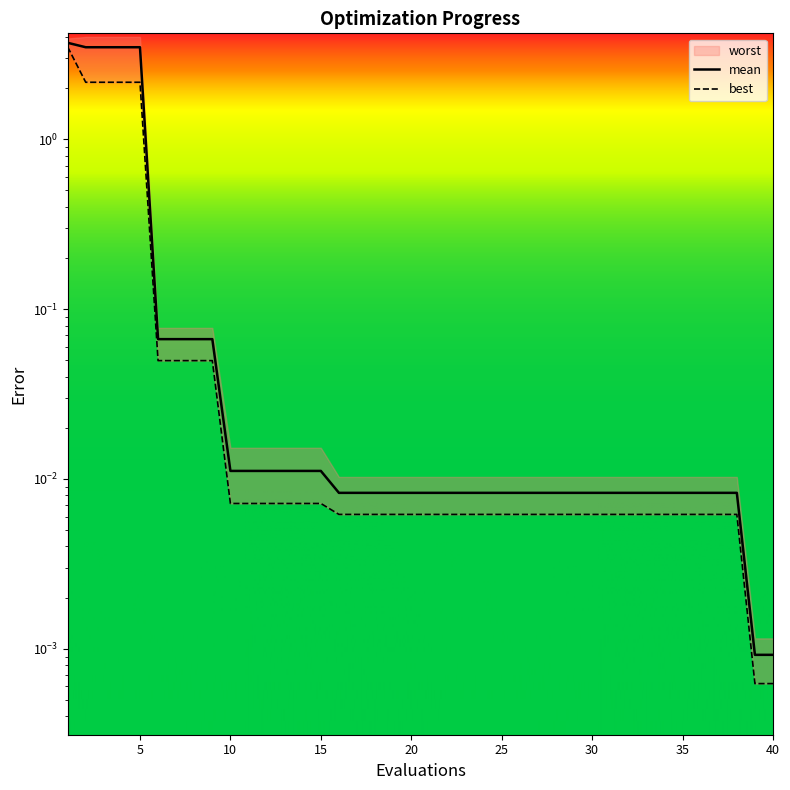

Is the value of mean at 39 greater than the value of best at 20?

No